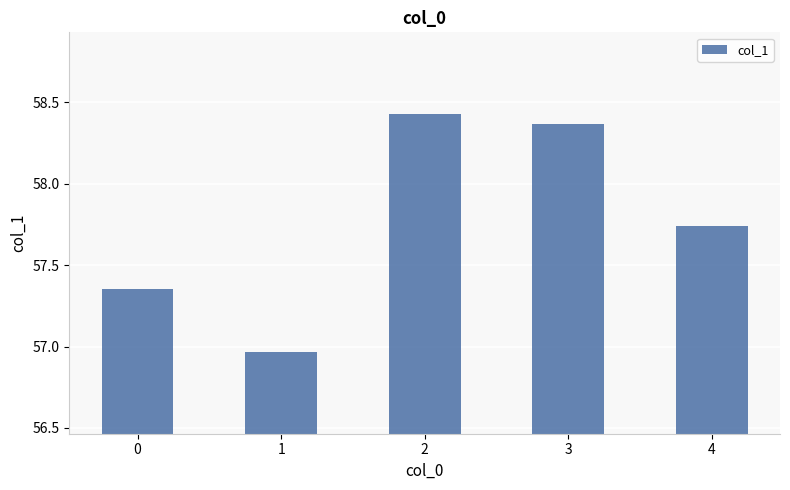

Rank the categories by value from highest to lowest.

2, 3, 4, 0, 1